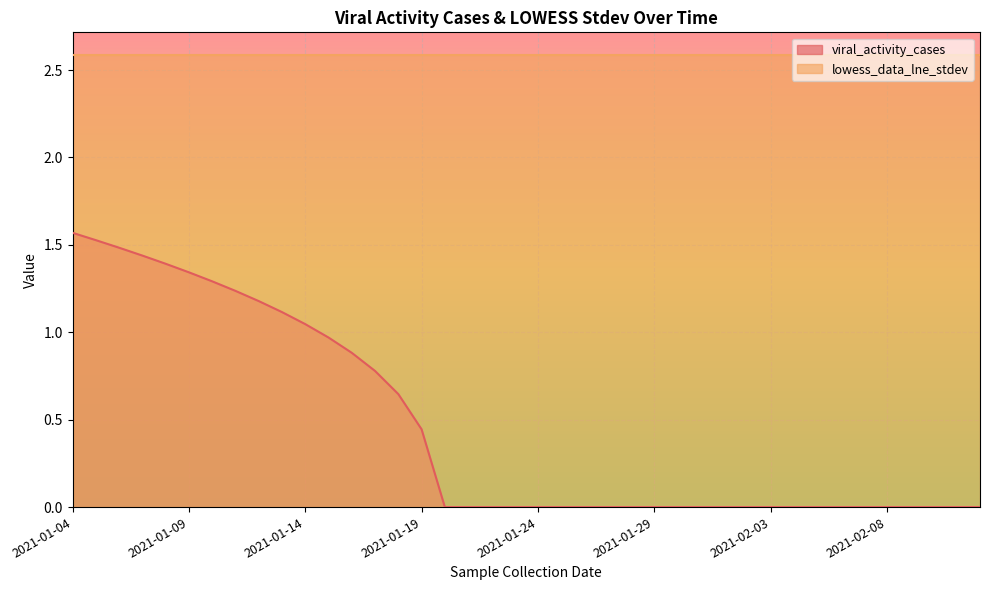

Which has a higher value, 2021-01-27 or 2021-02-07?

2021-01-27